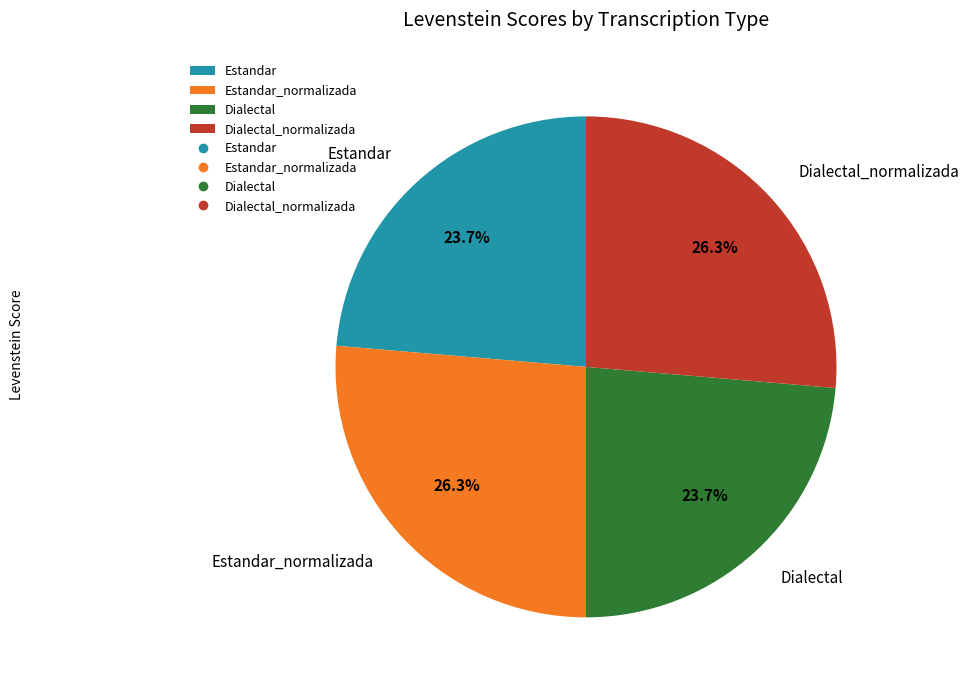

Combined, what portion of the pie is Estandar and Dialectal_normalizada?

50.0%